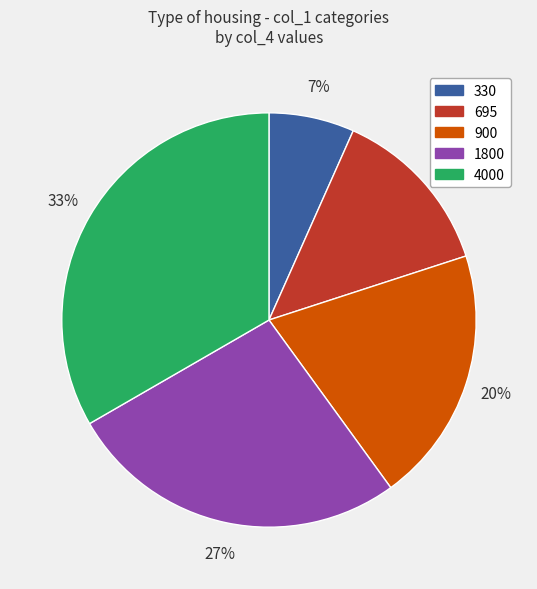

Count the number of slices in the pie.

5